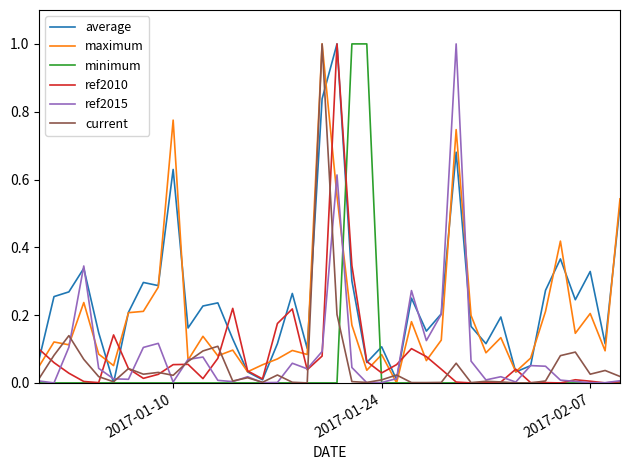

What is the highest value of the current series?

1.0